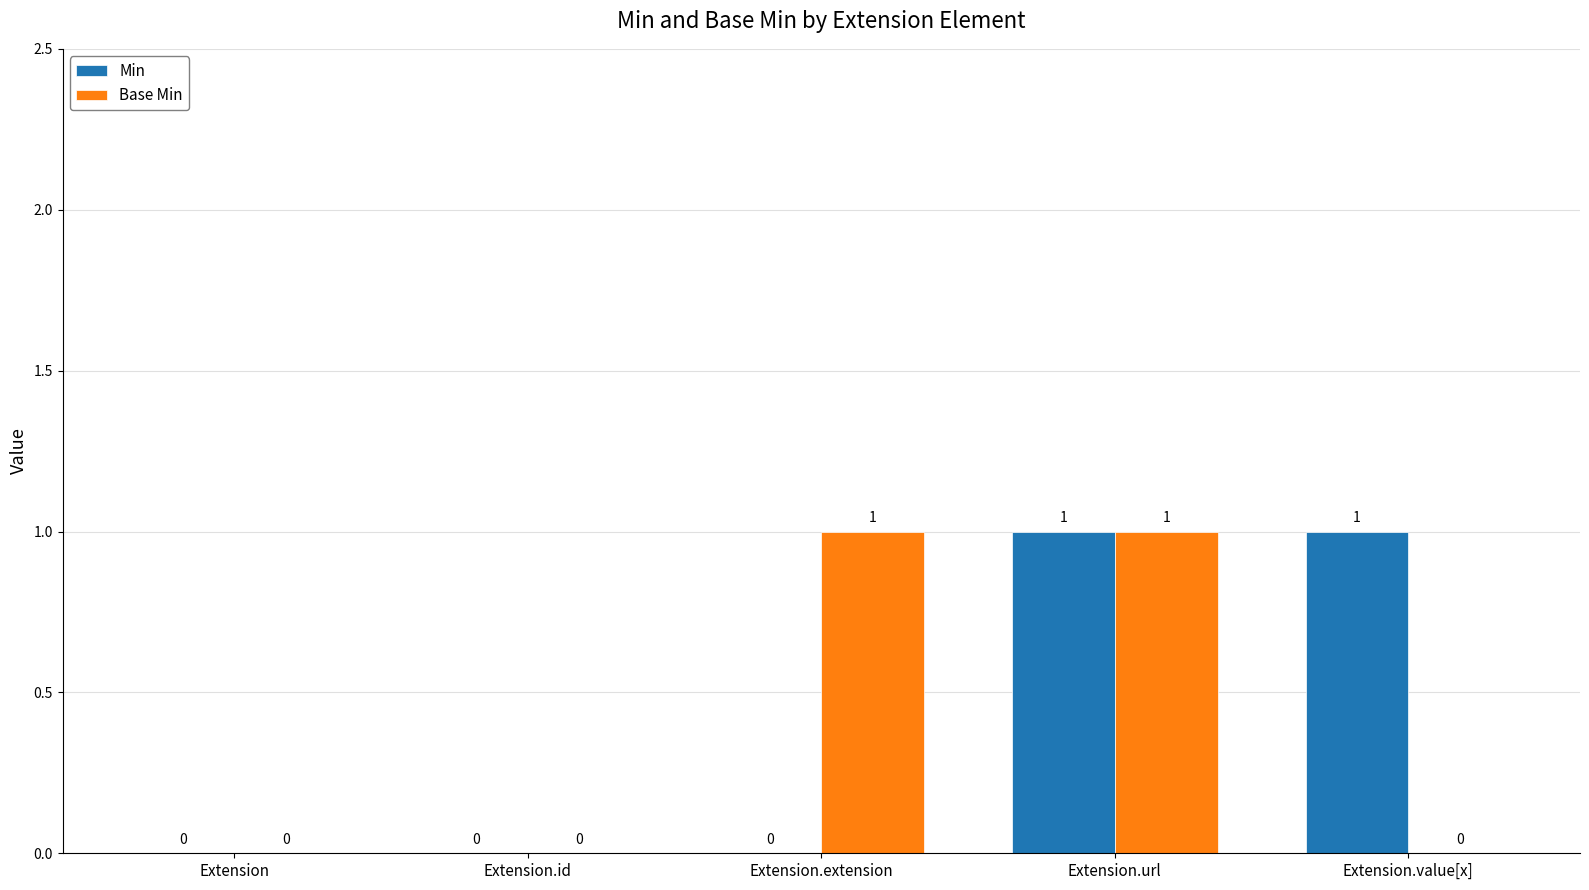

Is the value of Base Min at Extension.extension greater than the value of Min at Extension.extension?

Yes